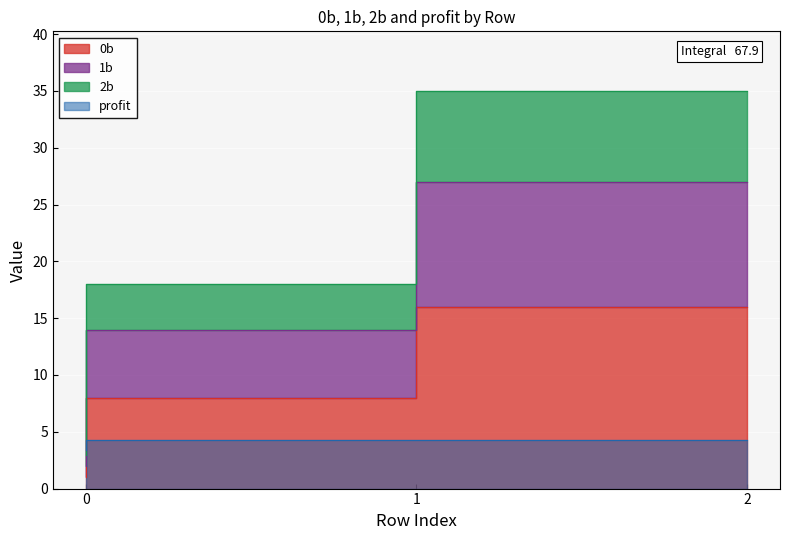

At which label does profit first exceed 4?

1